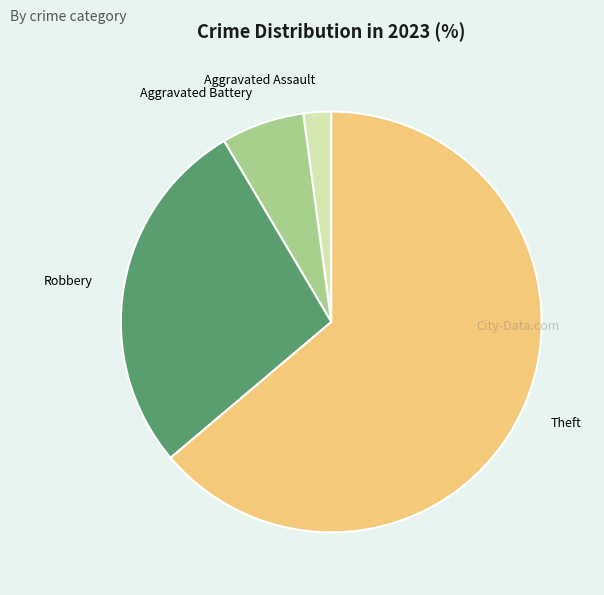

What is the ratio of the value at Robbery to the value at Theft?

0.4